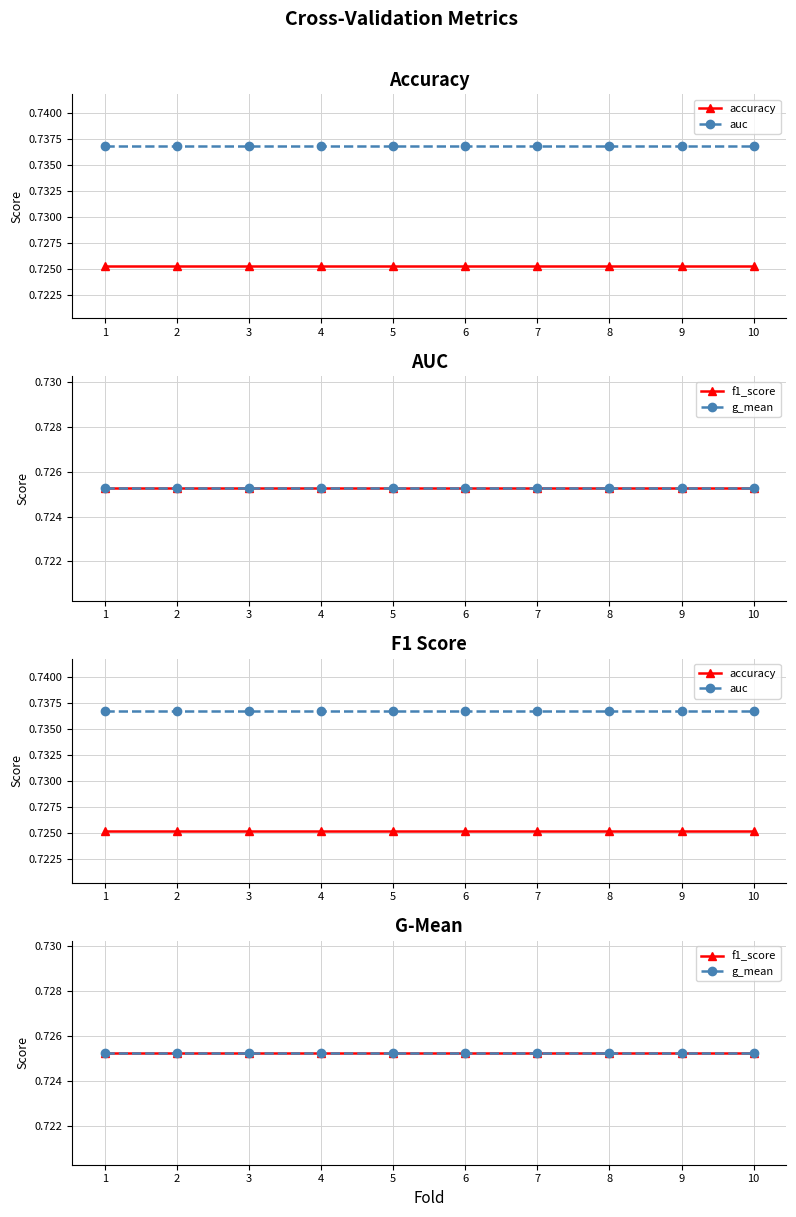

Rank the categories by f1_score value from lowest to highest.

1, 2, 3, 4, 5, 6, 7, 8, 9, 10